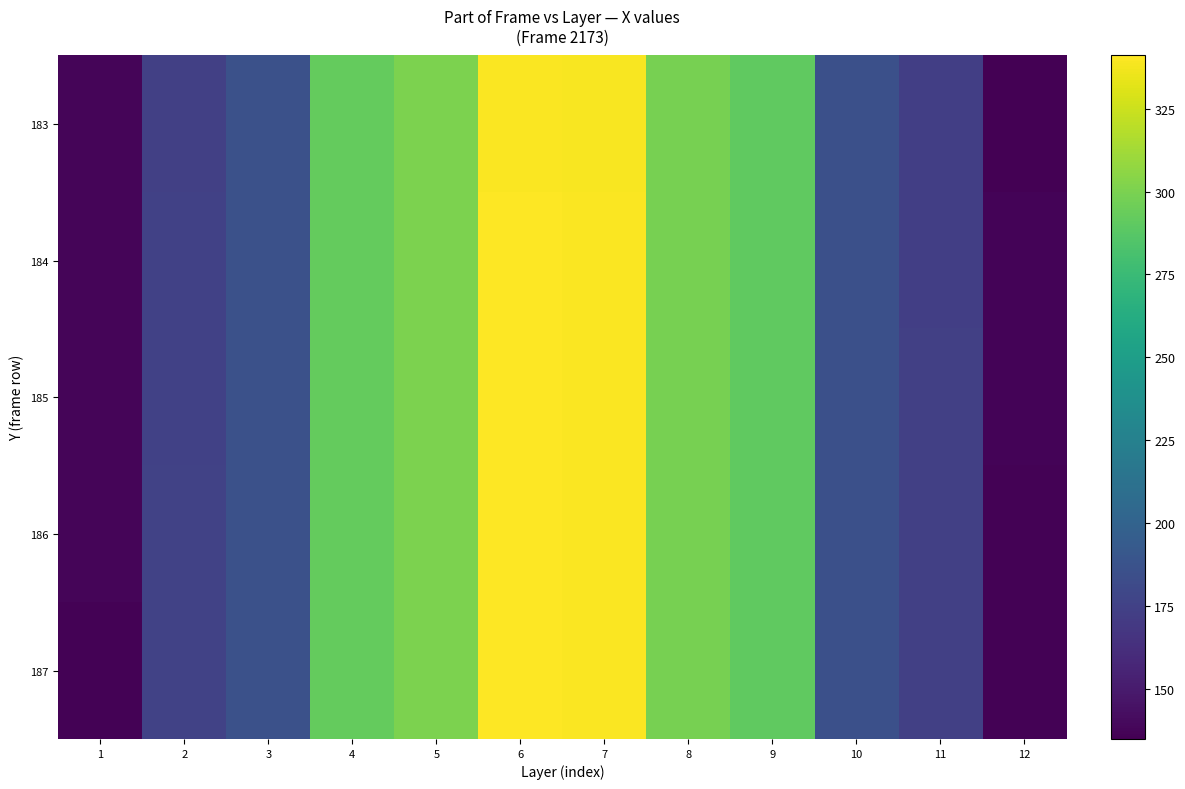

At which category is the sum across all series the highest?

6